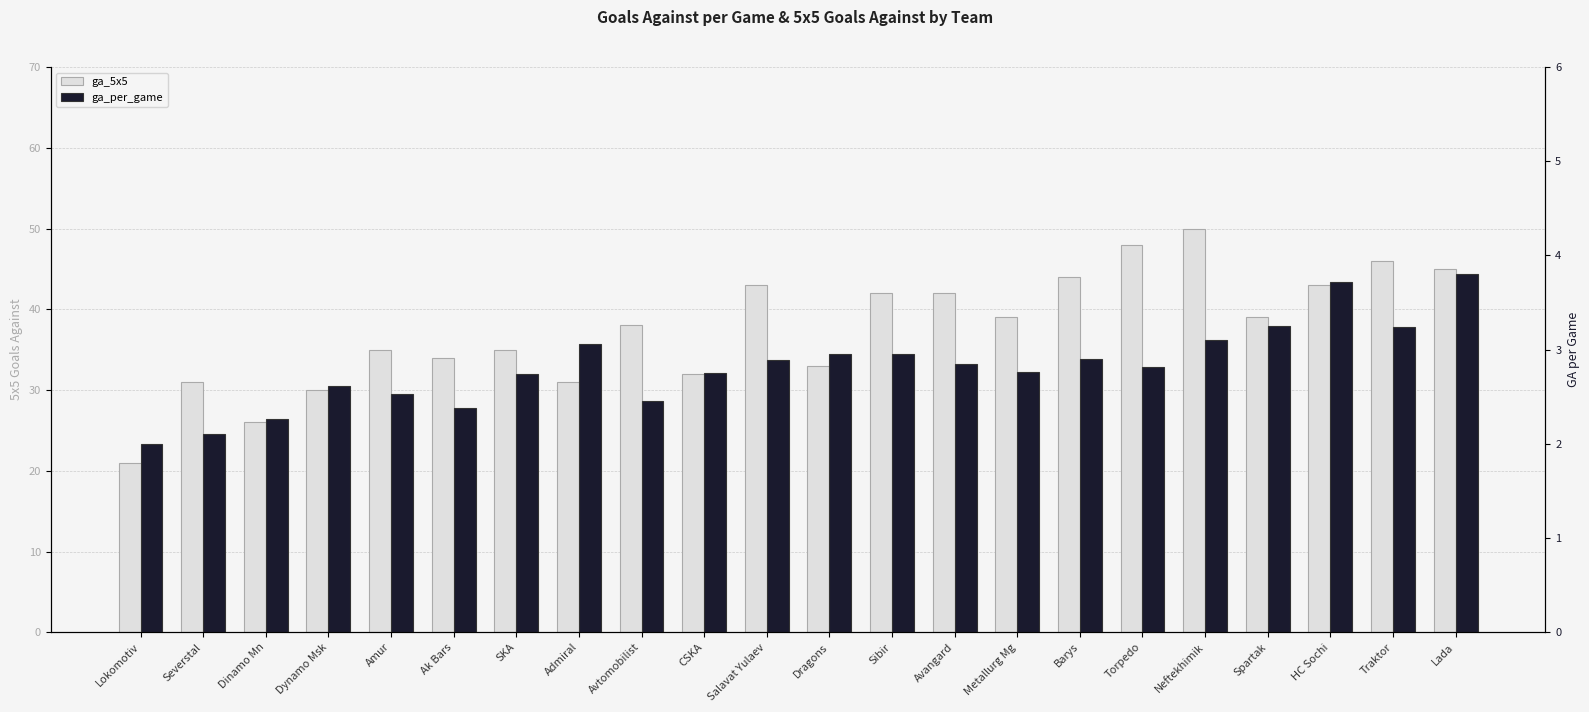

What is the difference between the highest and lowest values at CSKA?

29.2